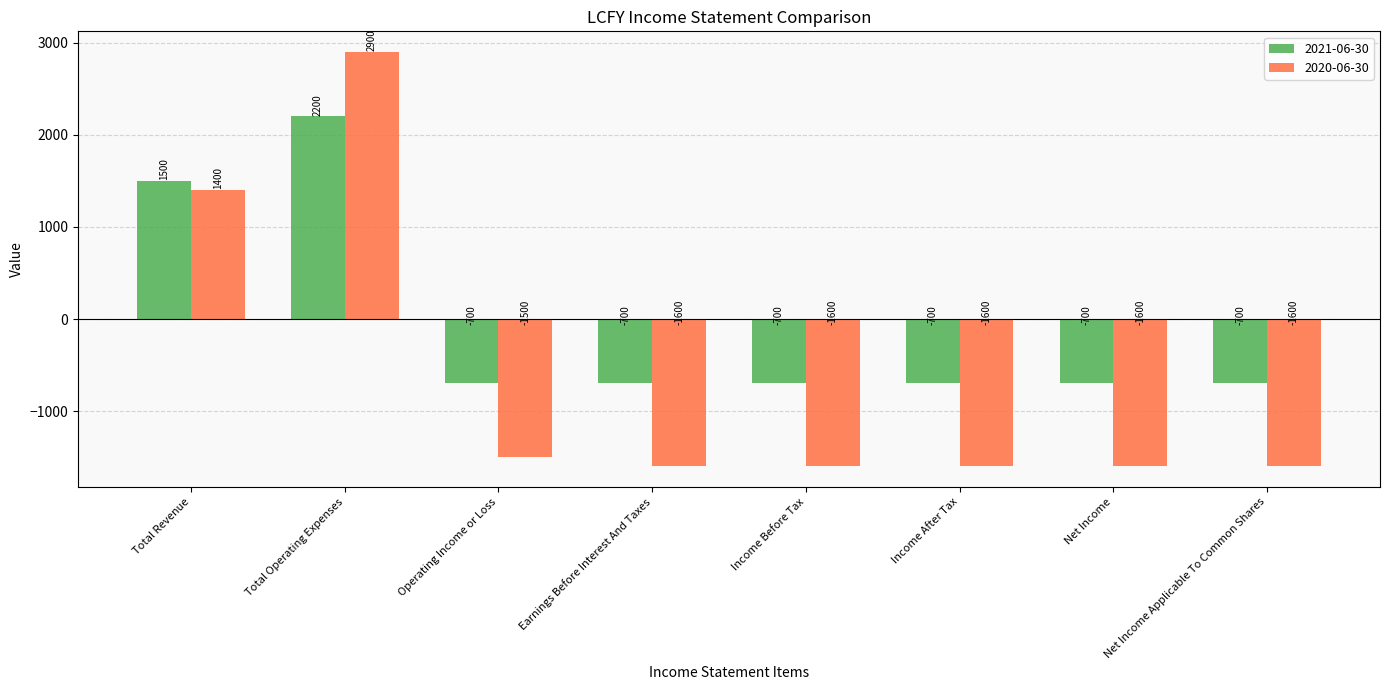

What is the maximum value for 2021-06-30?

2200